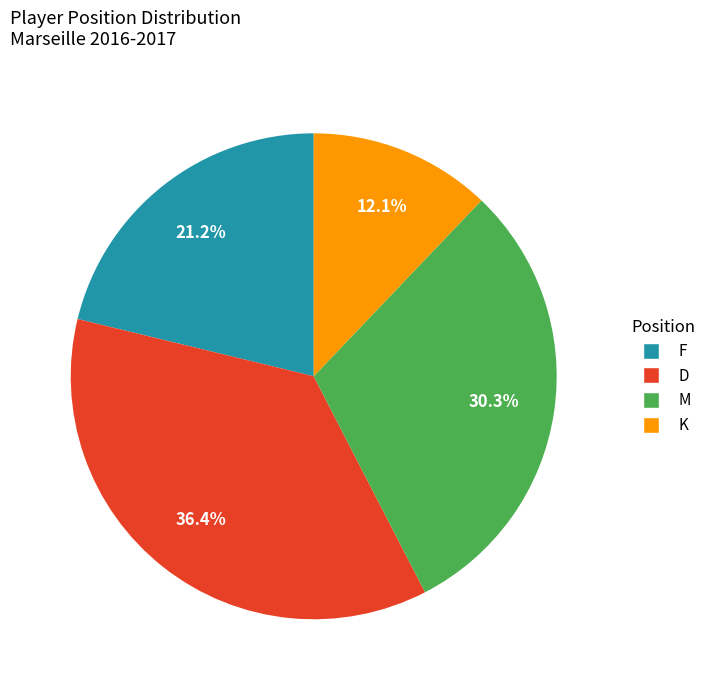

What percentage do D and F together represent?

57.6%